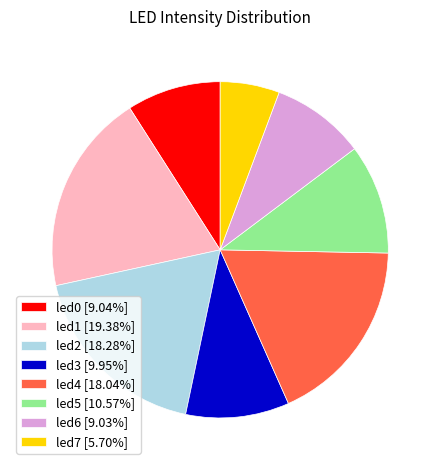

How many slices are in this pie chart?

8